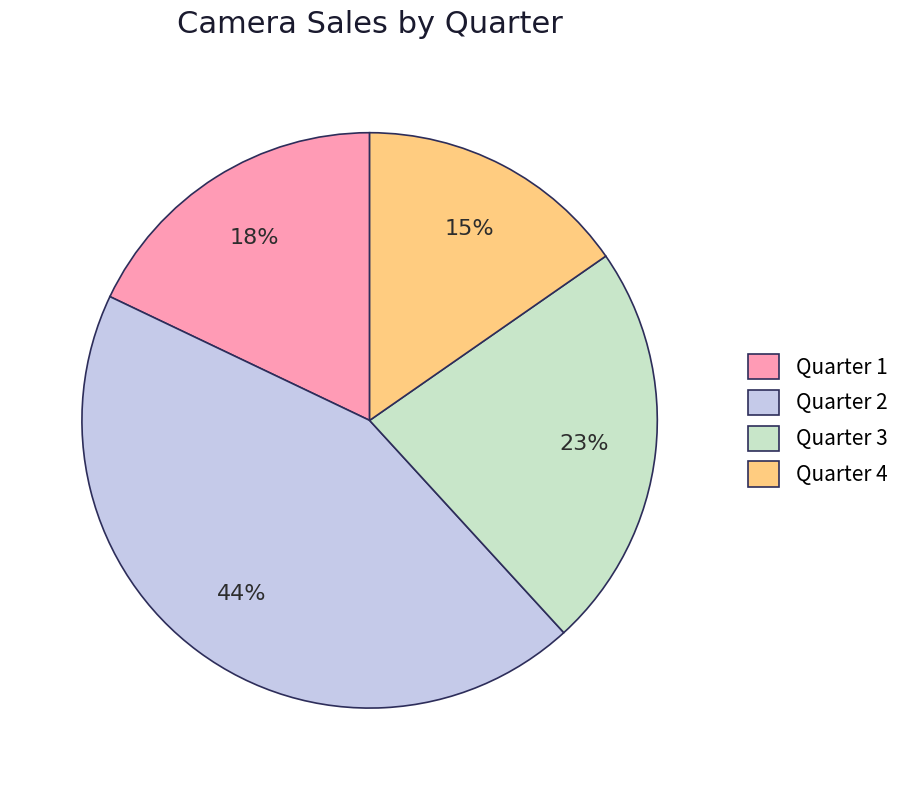

How many slices are in this pie chart?

4